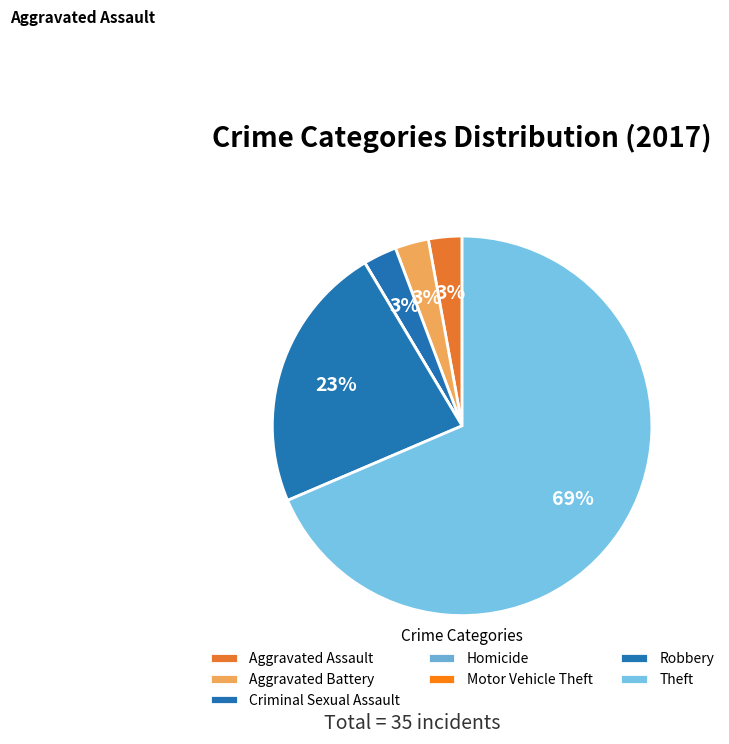

How many slices are in this pie chart?

7